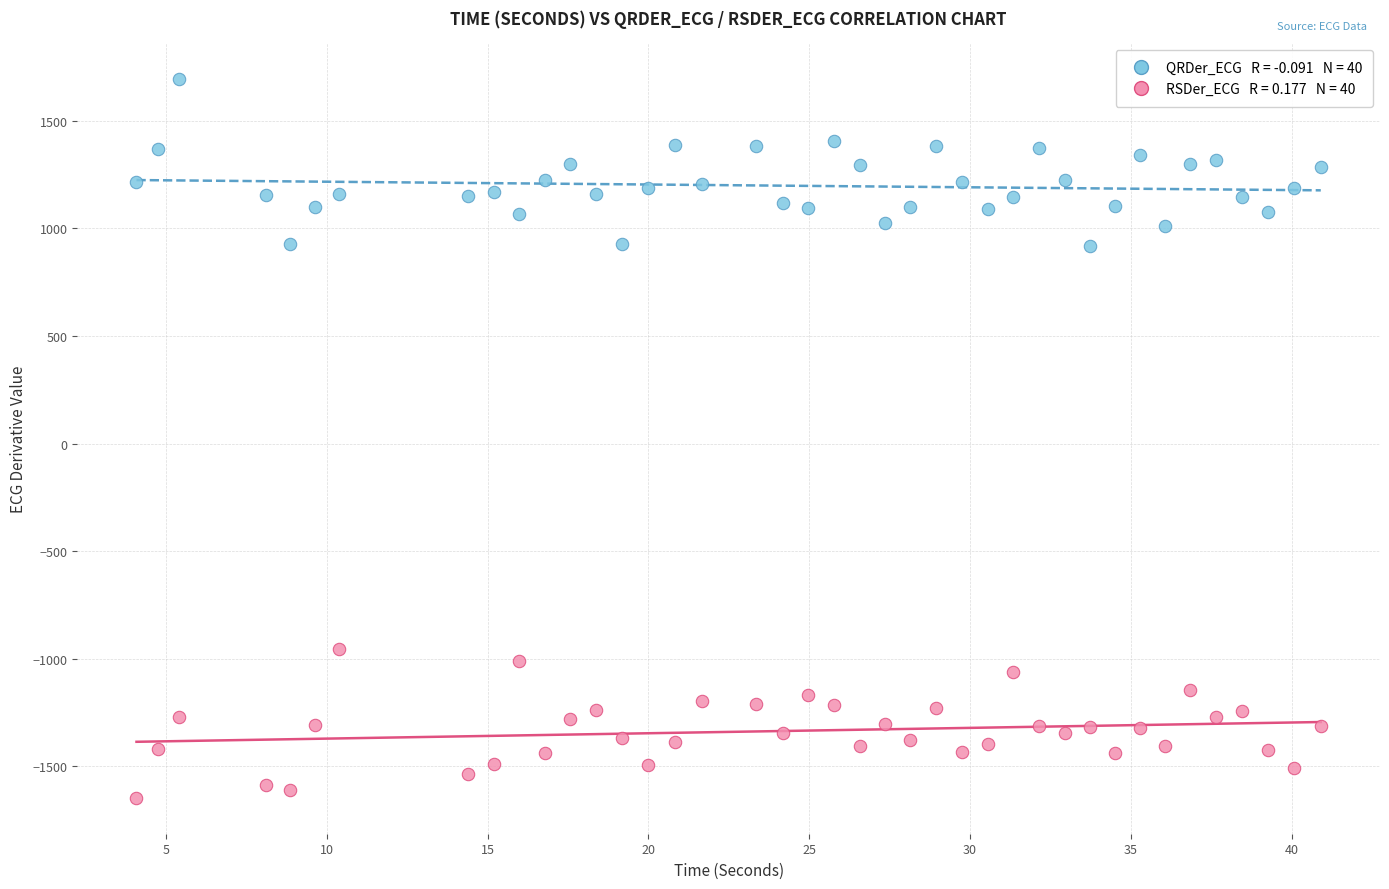

Across all data points, what is the range of X values (max minus min)?

36.8